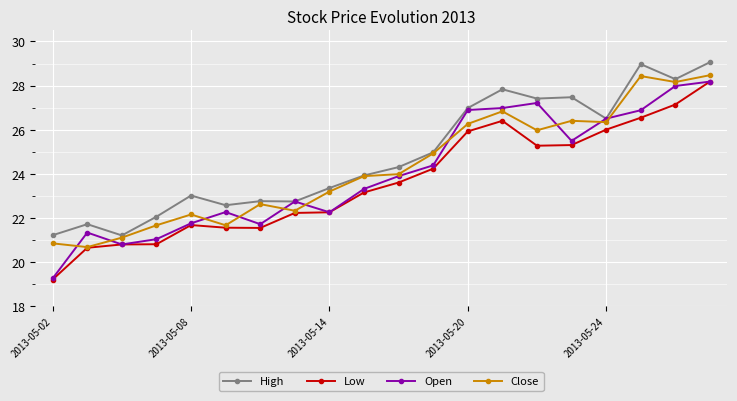

Which series has the largest total across all categories?

High